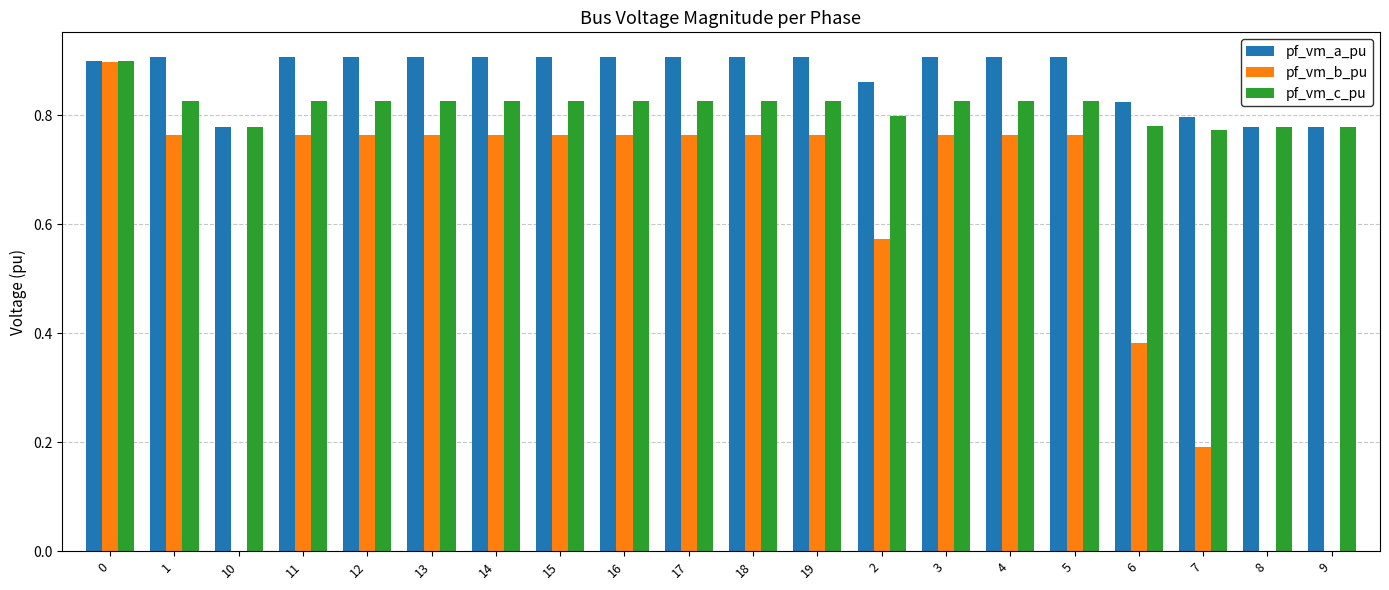

Is the value of pf_vm_b_pu at 12 greater than the value of pf_vm_a_pu at 19?

No